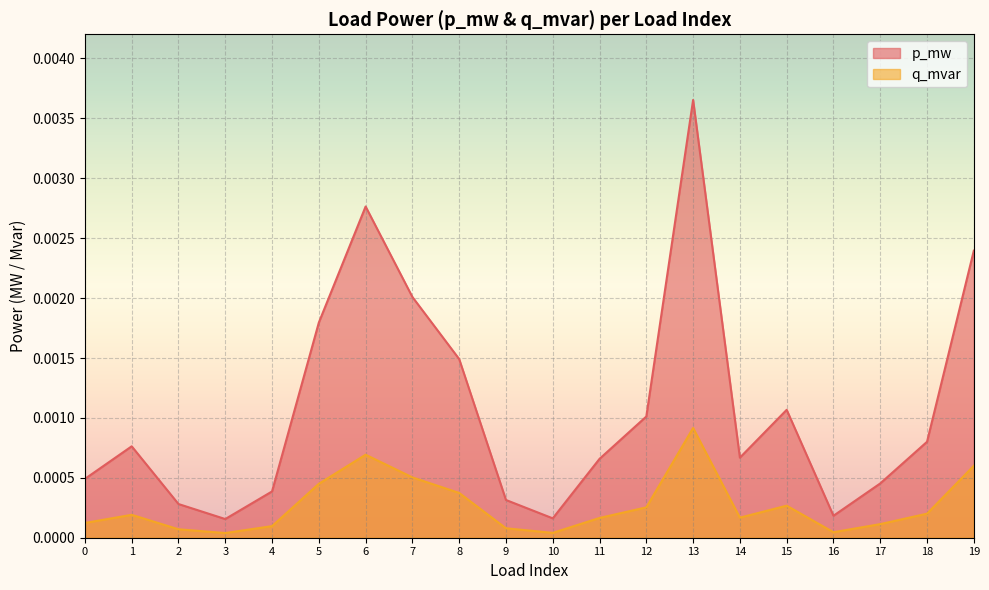

At how many categories does at least one series exceed 0?

20